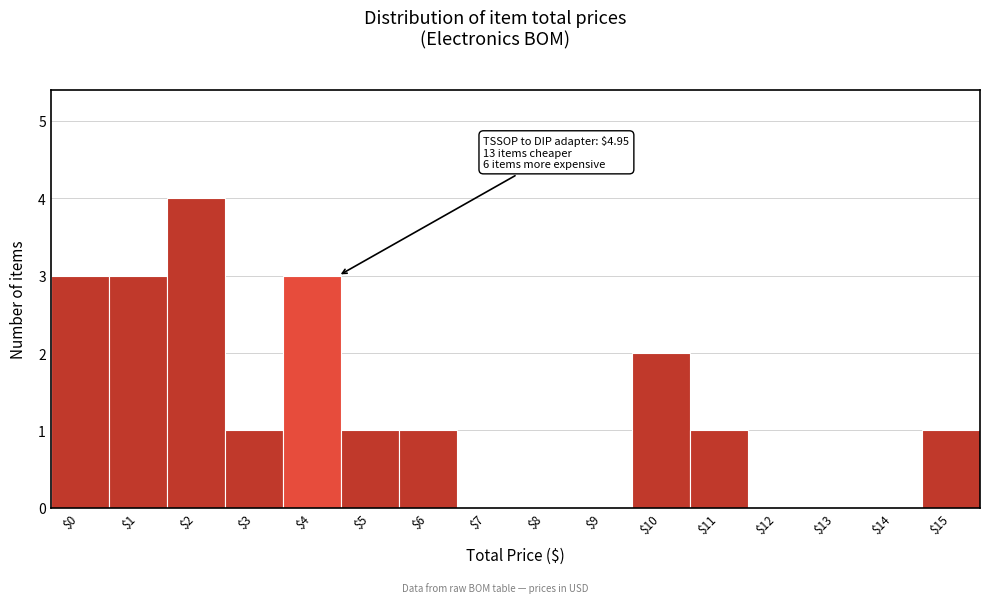

The chart shows a value of 1 at $6. True or false?

True